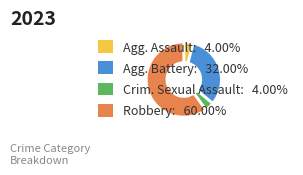

Combined, do Agg. Assault: 4.00% and Agg. Battery: 32.00% account for over 50%?

No